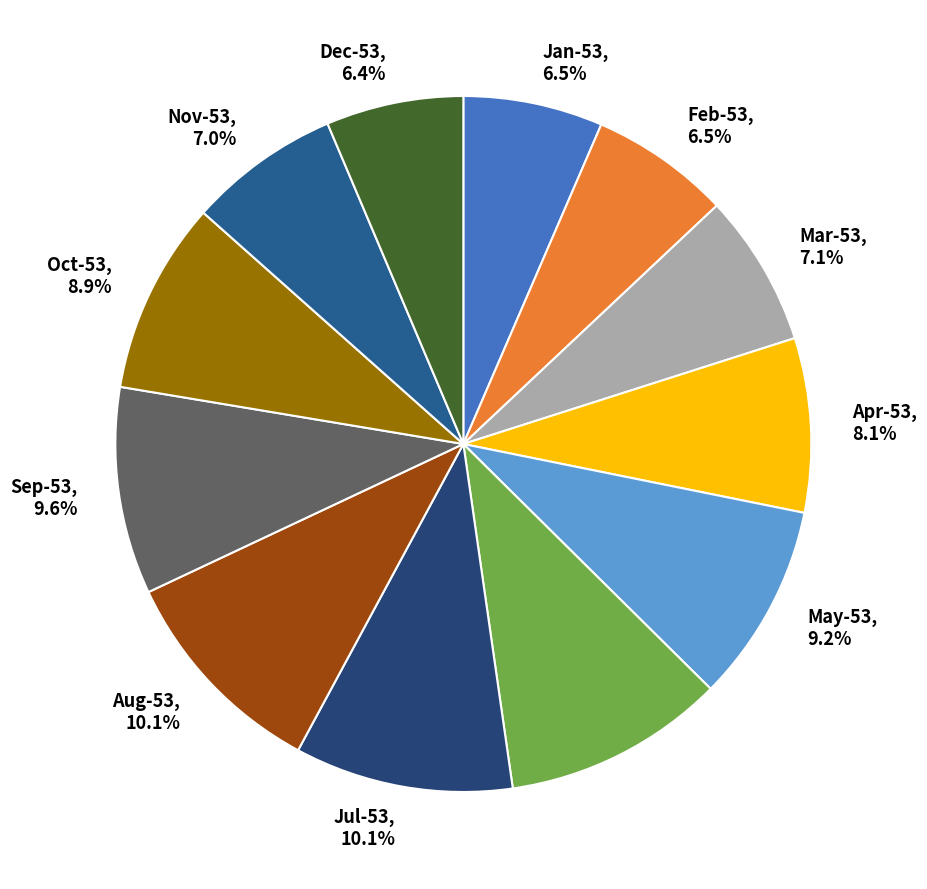

What percentage is the Jun-53 slice, to the nearest percent?

10%